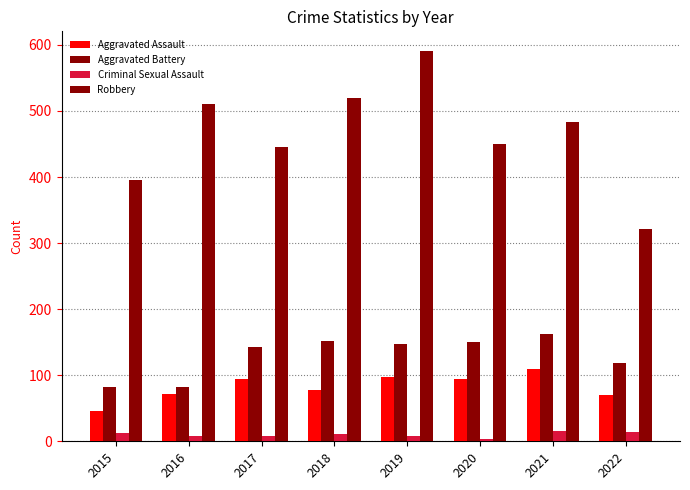

How many series are shown in this chart?

4